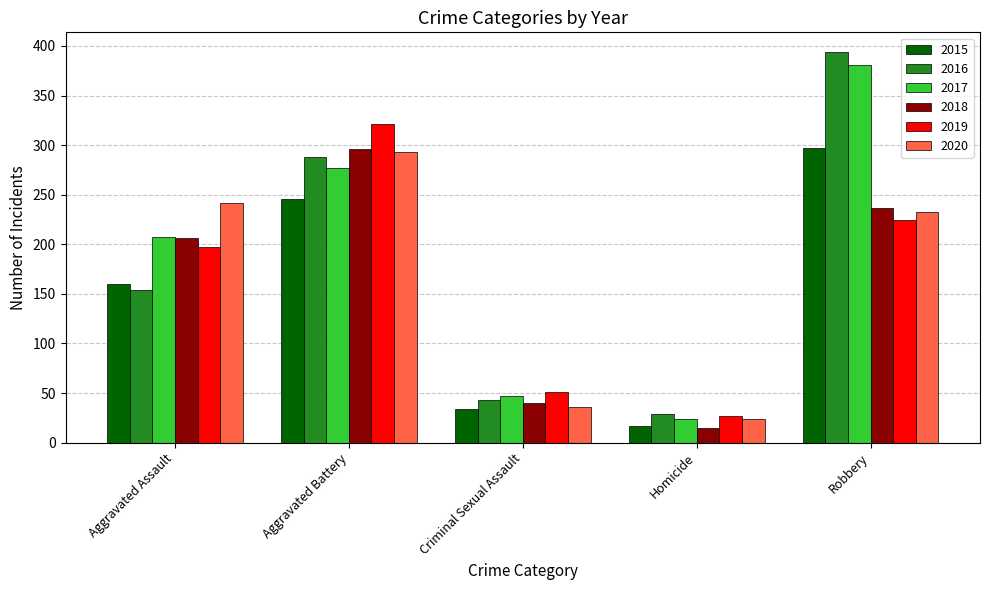

What is the label of the 1st bar from the right?

Robbery